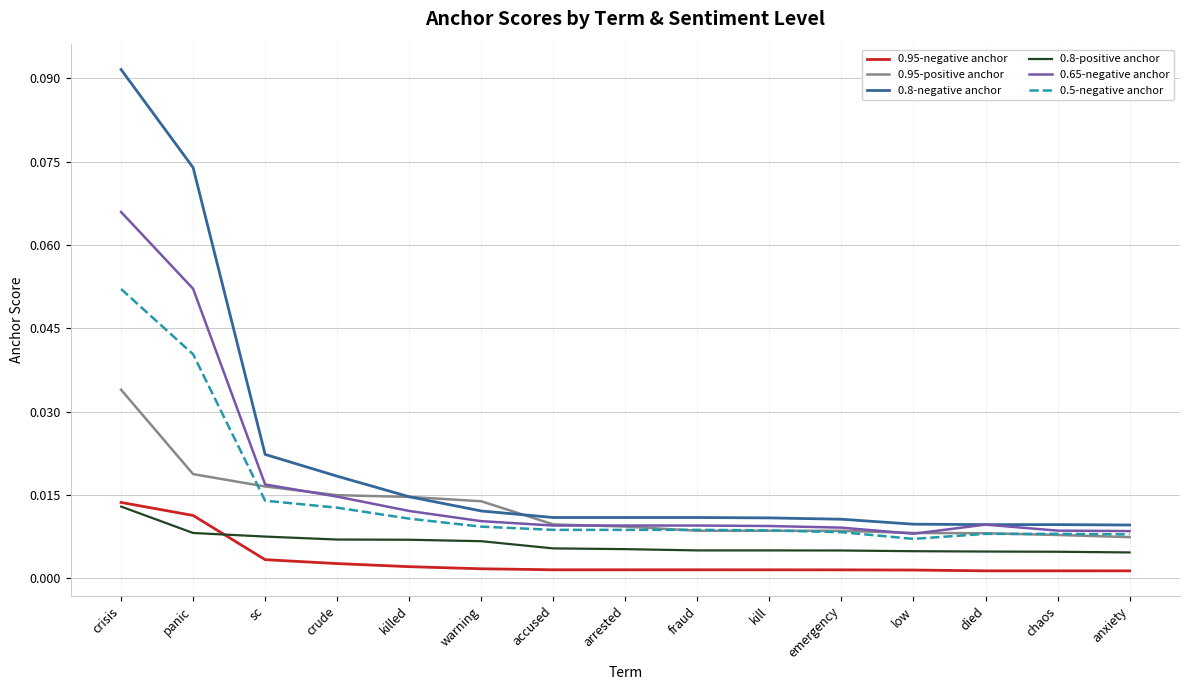

At which category is the sum across all series the highest?

crisis